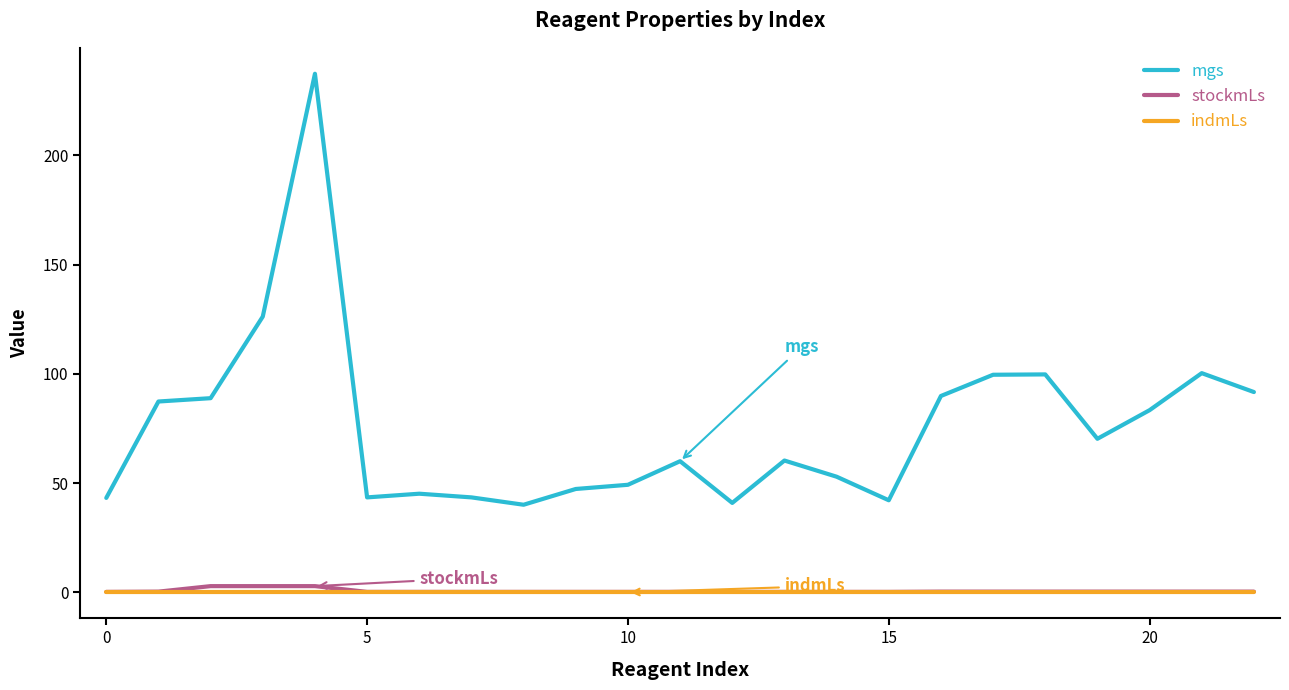

True or false: stockmLs and mgs intersect in this chart.

False